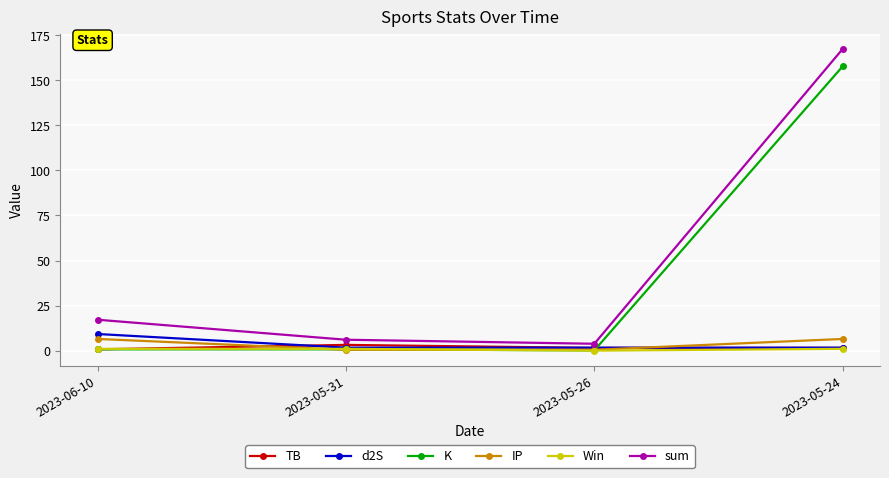

True or false: Win has more than 2 points higher than both neighbors.

False